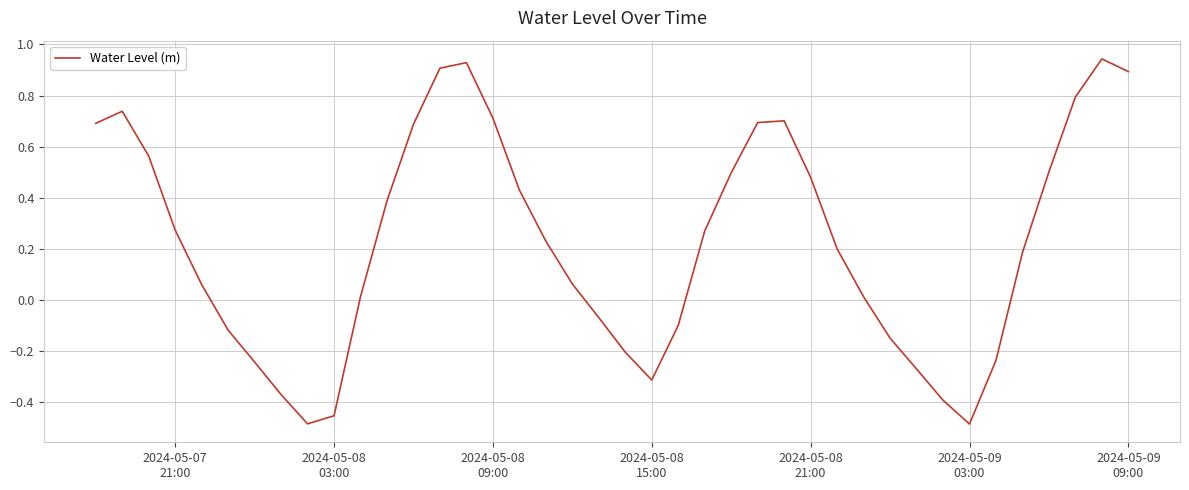

What is the difference between the maximum and minimum values?

1.4